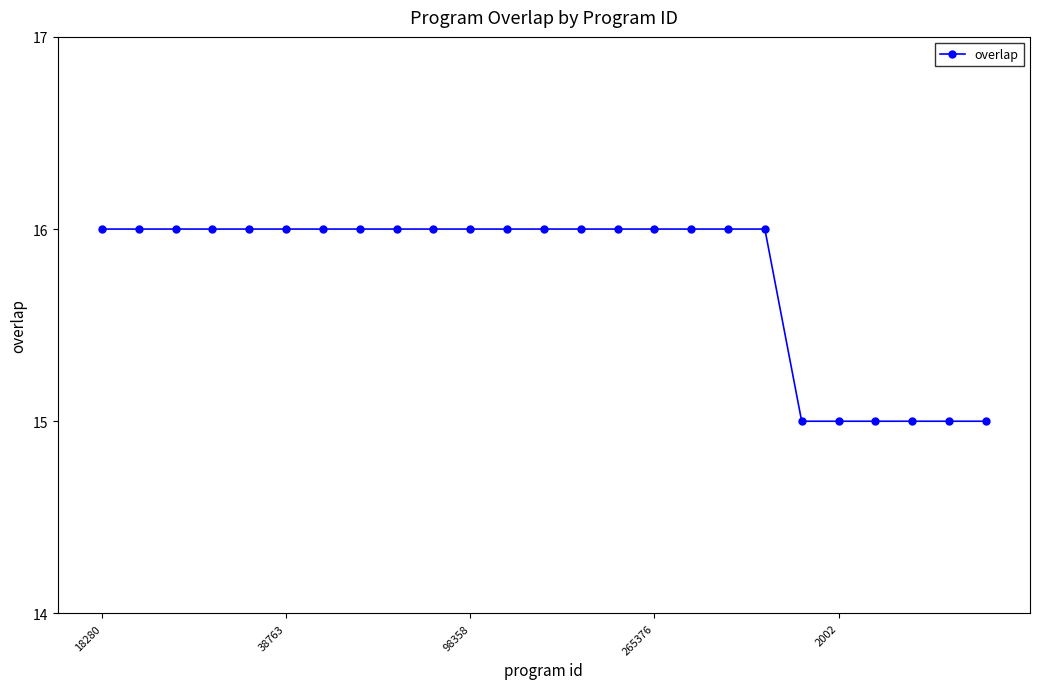

What is the minimum value shown in the chart?

15